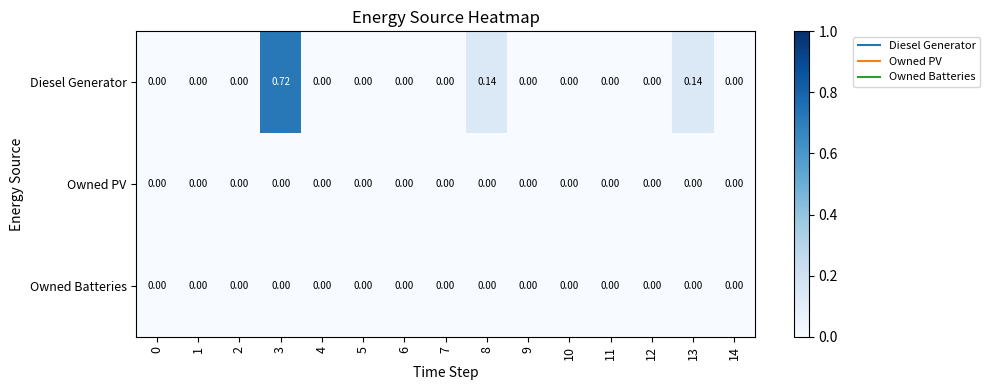

Which series has the widest spread of values?

Diesel Generator